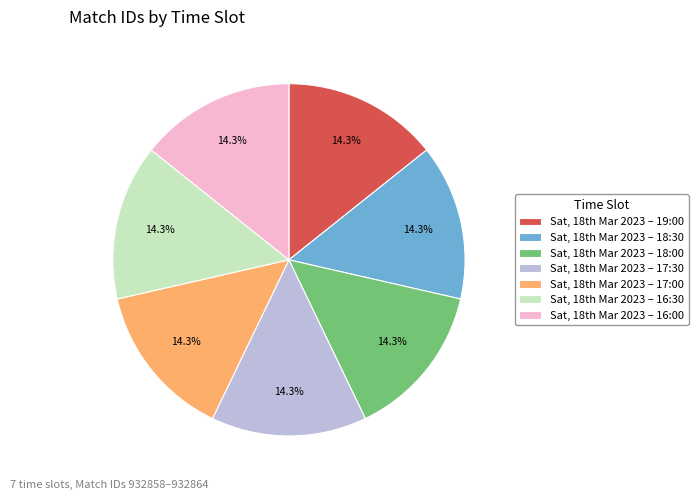

Is there a majority slice in this chart?

No